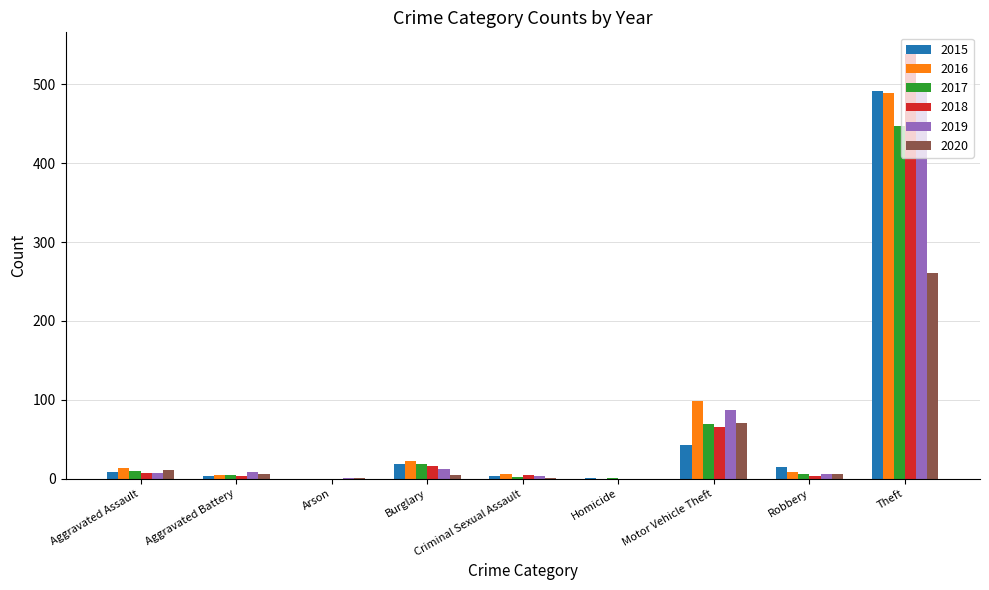

How many categories are shown in the chart?

9